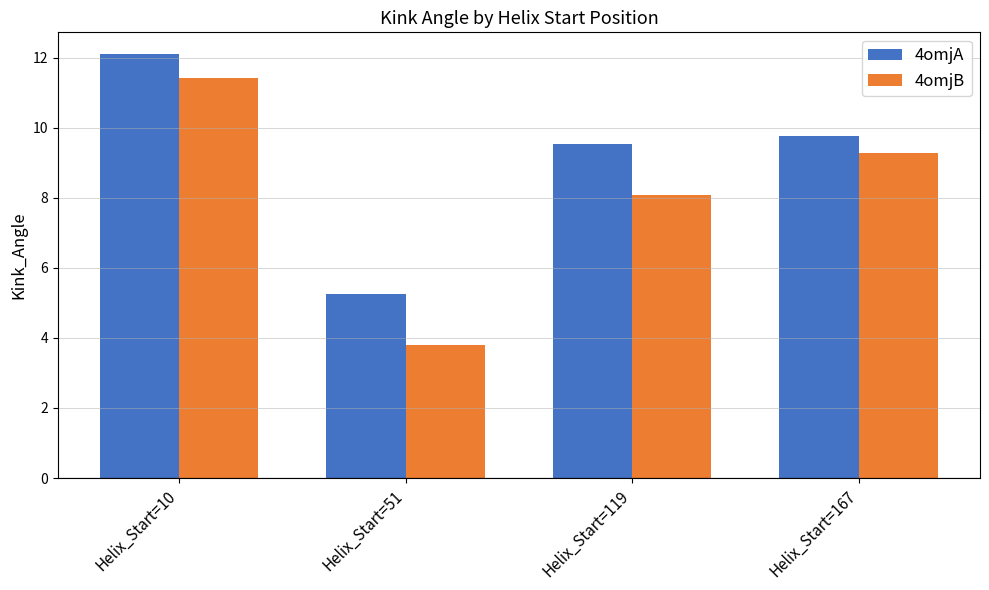

Reading left to right, transcribe all the data shown in this chart.

4omjA: 12.1	5.2	9.5	9.8
4omjB: 11.4	3.8	8.1	9.3